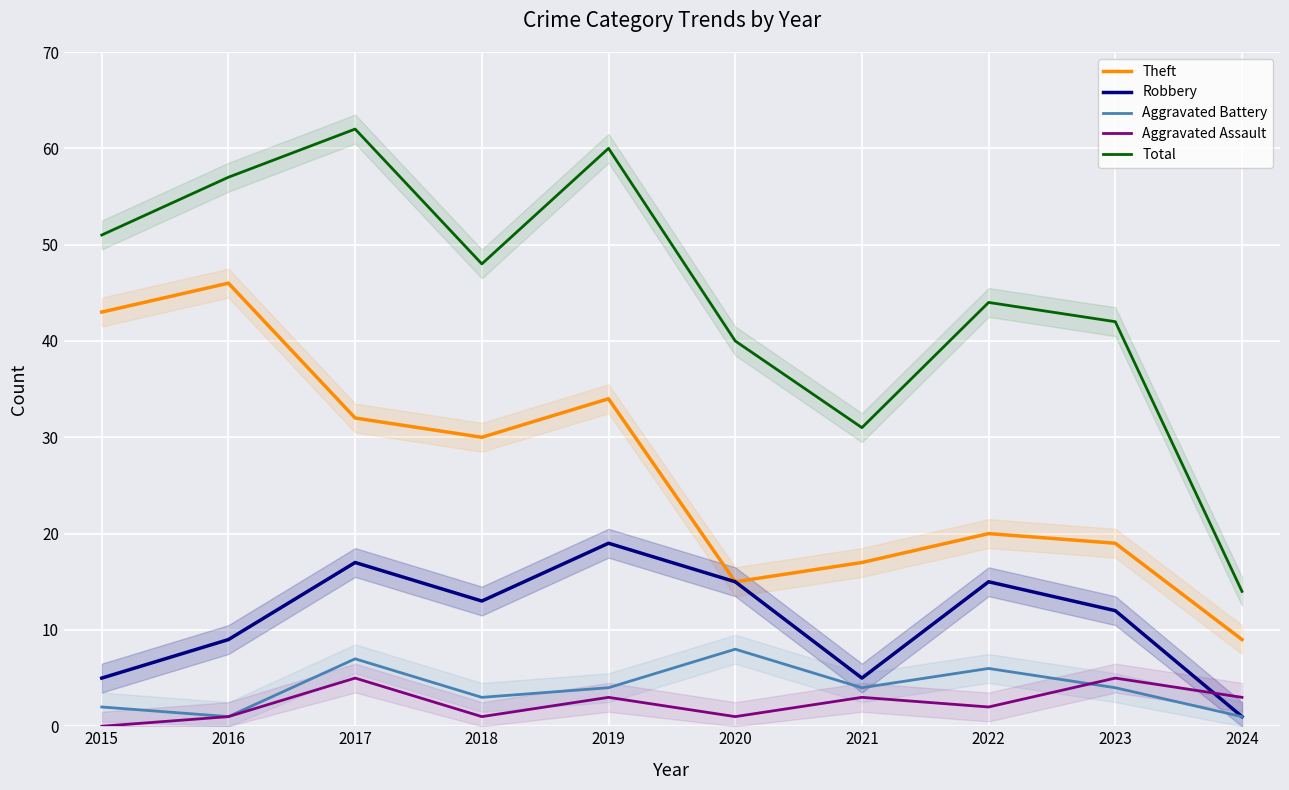

What is the difference between the maximum and minimum values in the Aggravated Assault series?

5